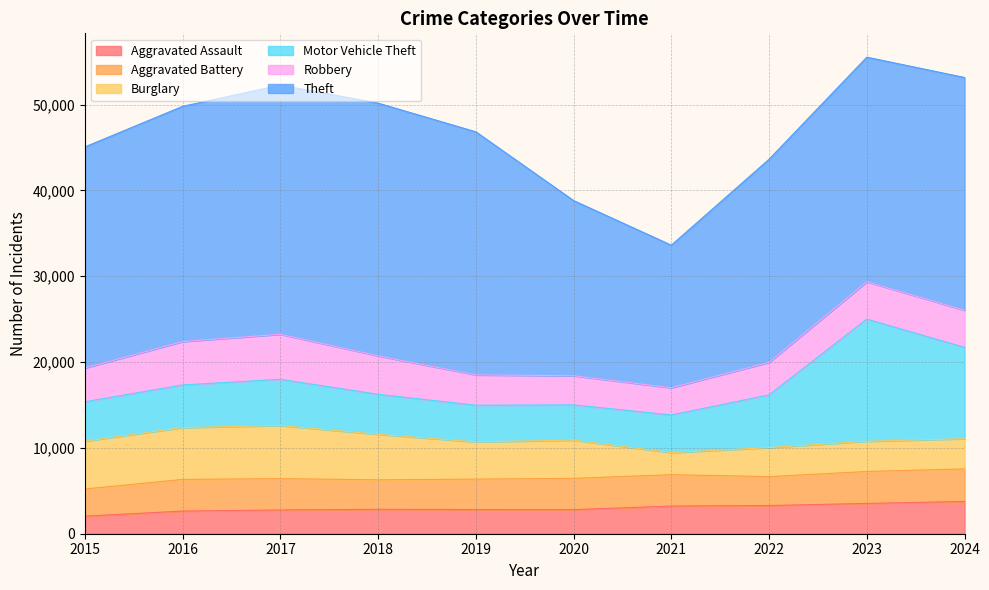

Which has a higher value, 2021 or 2016?

2021